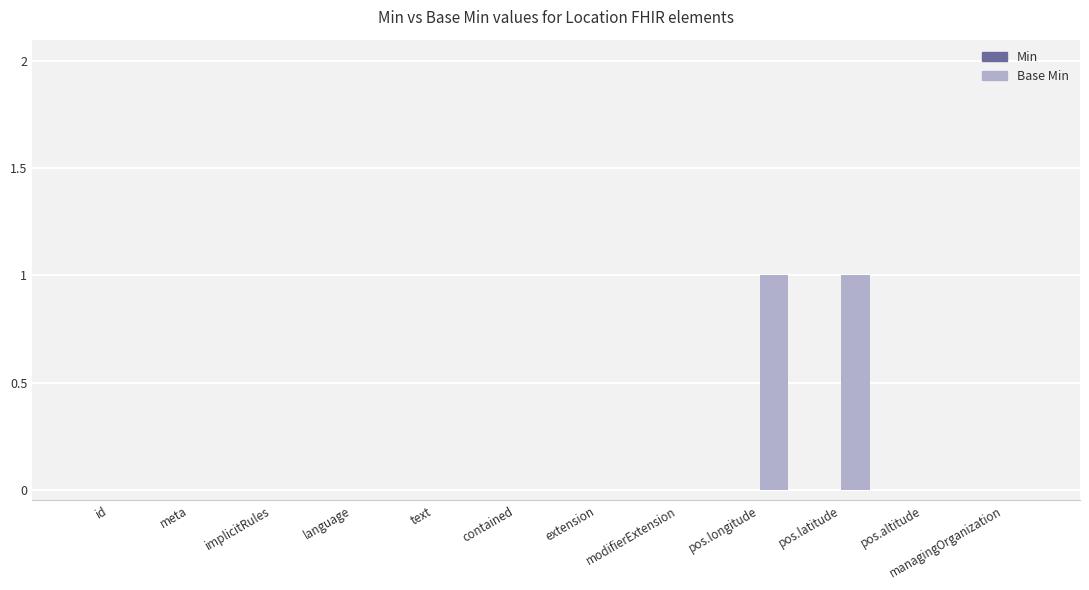

True or false: the data shows -1 at implicitRules.

False